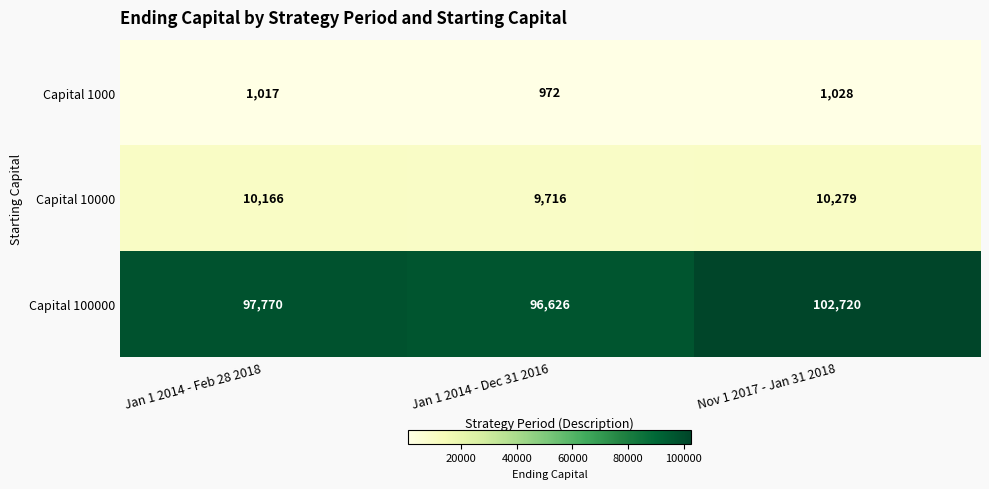

At how many categories does at least one series exceed 49727?

3